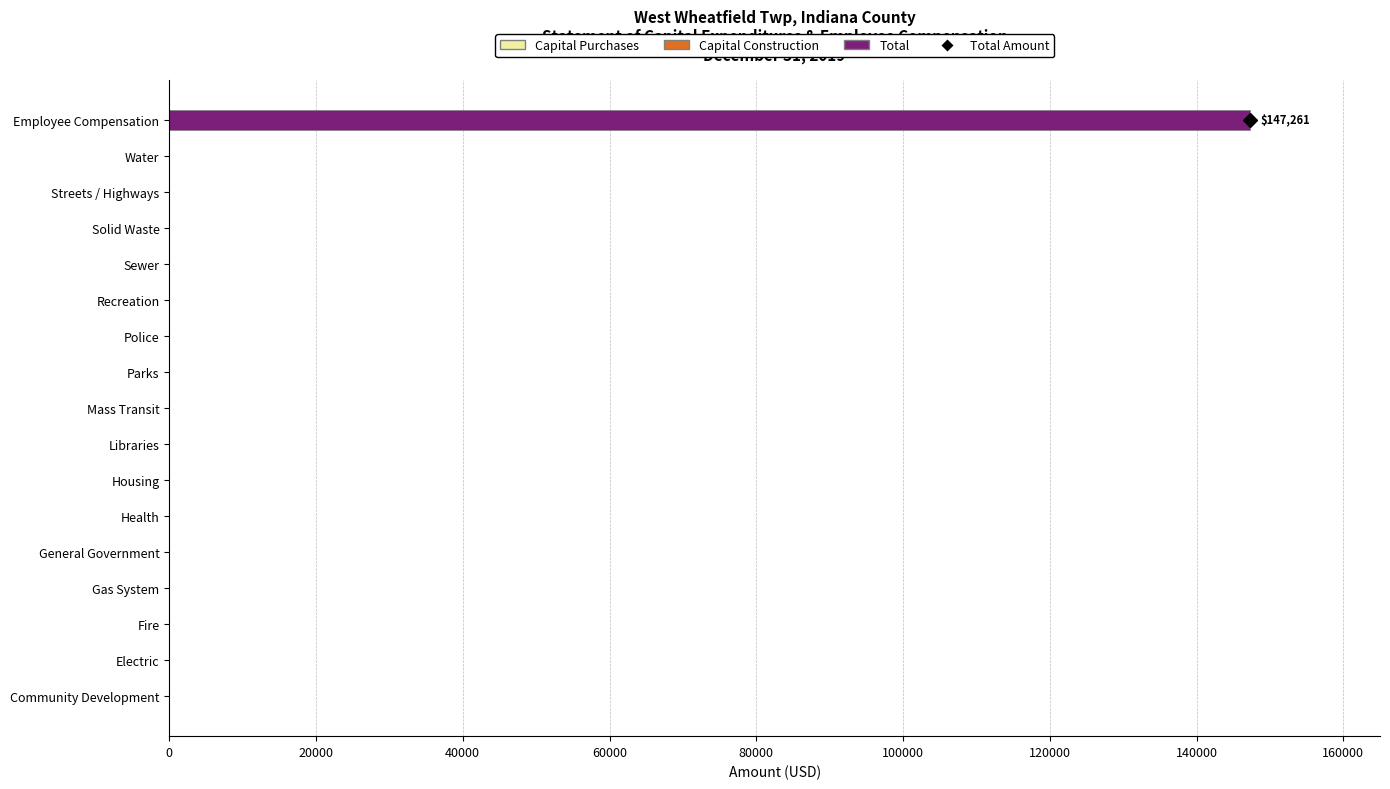

What is the sum of all values?

147261